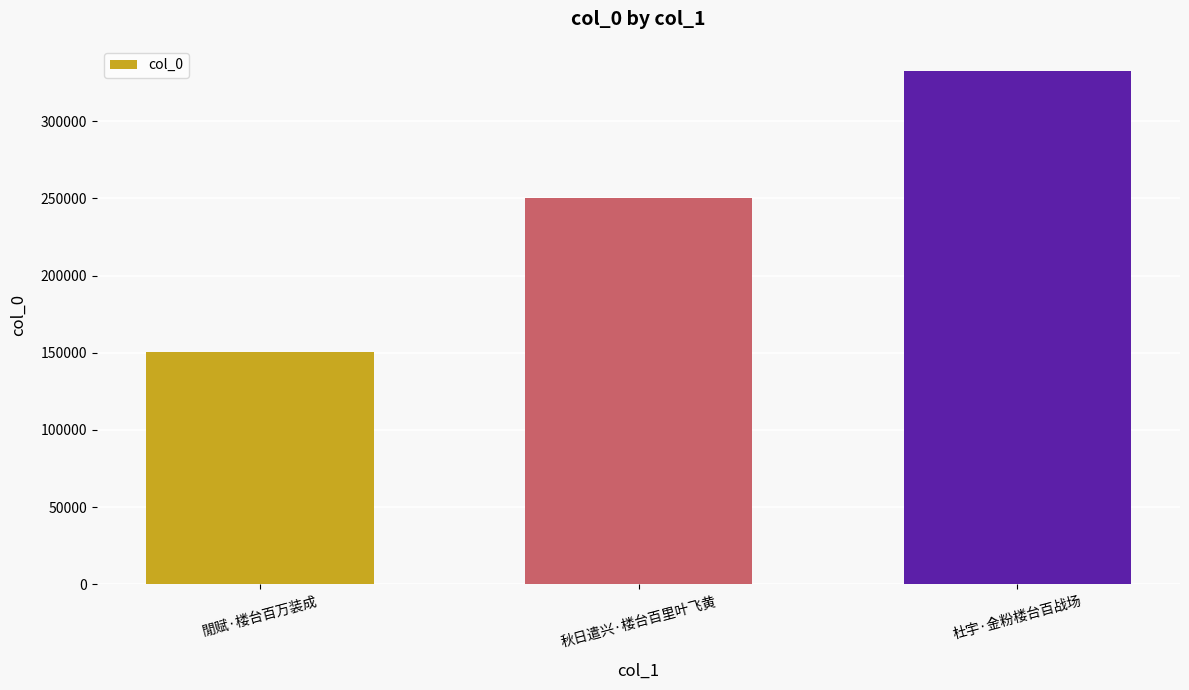

What is the label of the 1st bar from the right?

杜宇·金粉楼台百战场